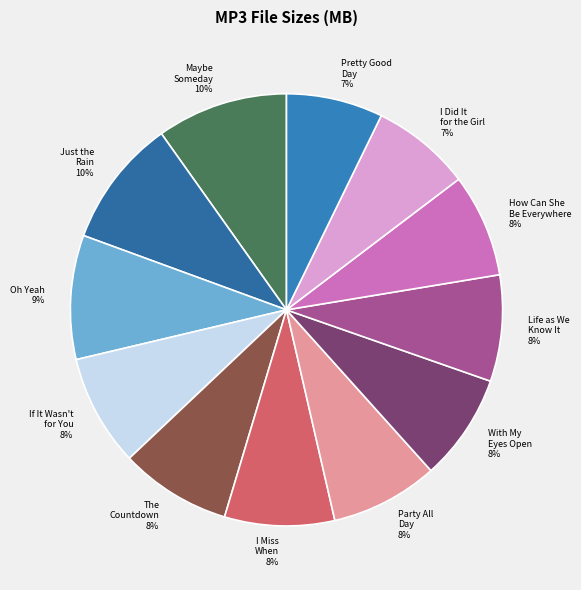

To the nearest percent, what is the difference between the largest and smallest slice percentages?

3%